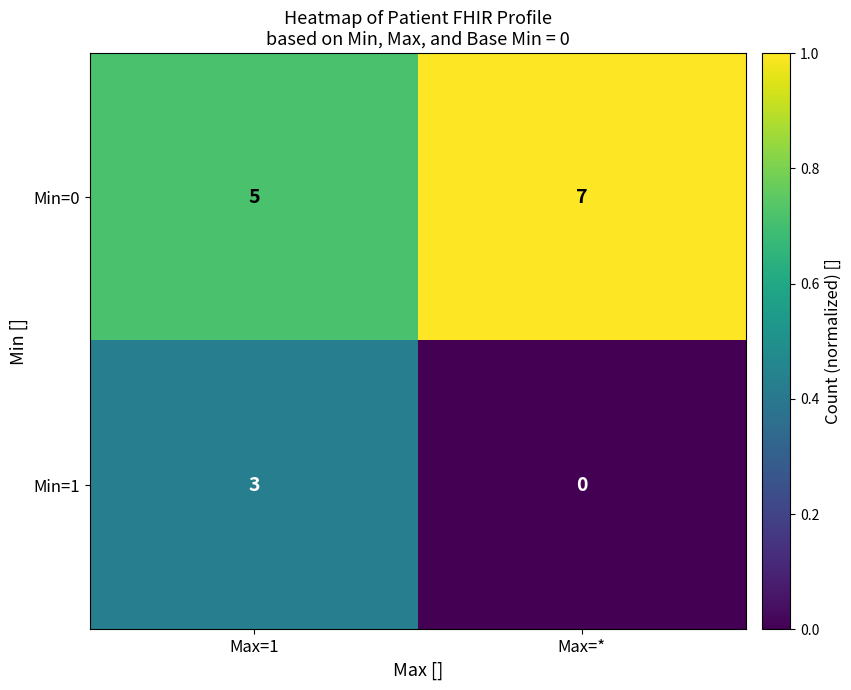

The value of Min=1 at Max=1 is 3. True or false?

True